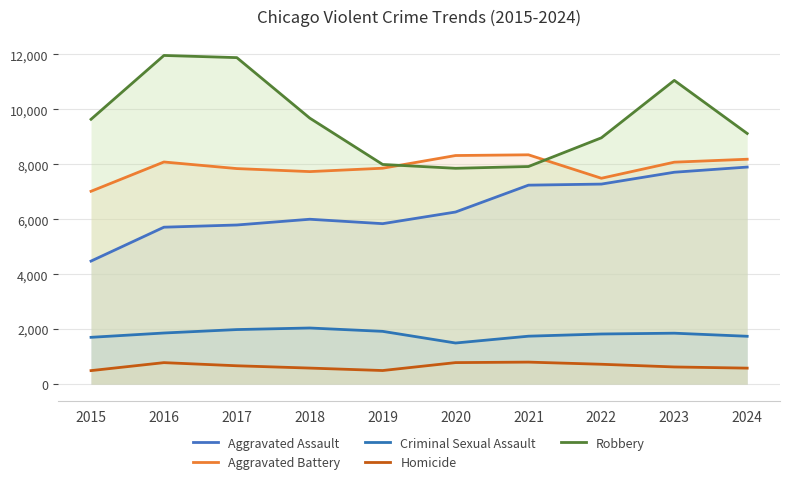

Rank the series at 2019 from lowest to highest value.

Homicide, Criminal Sexual Assault, Aggravated Assault, Aggravated Battery, Robbery